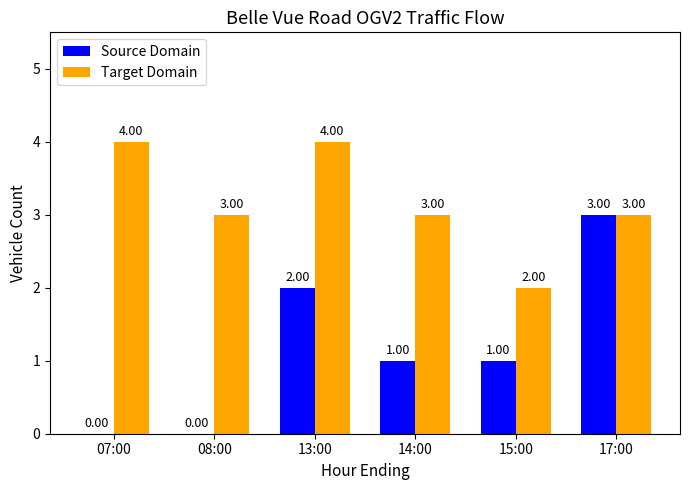

True or false: Source Domain has a value of 2 at 07:00.

False